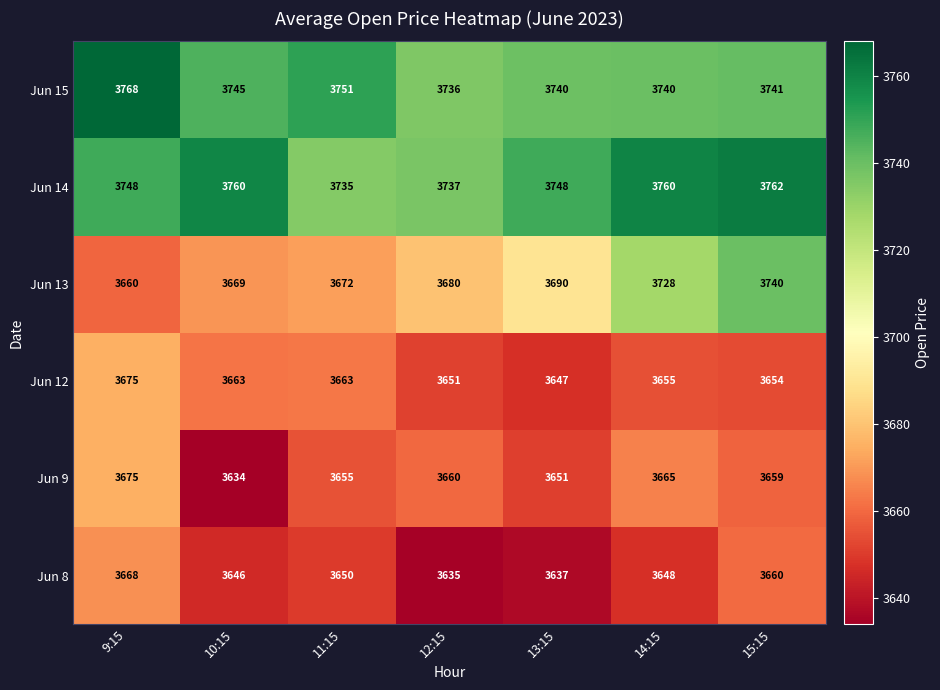

At which category does the chart reach its peak across all series?

9:15